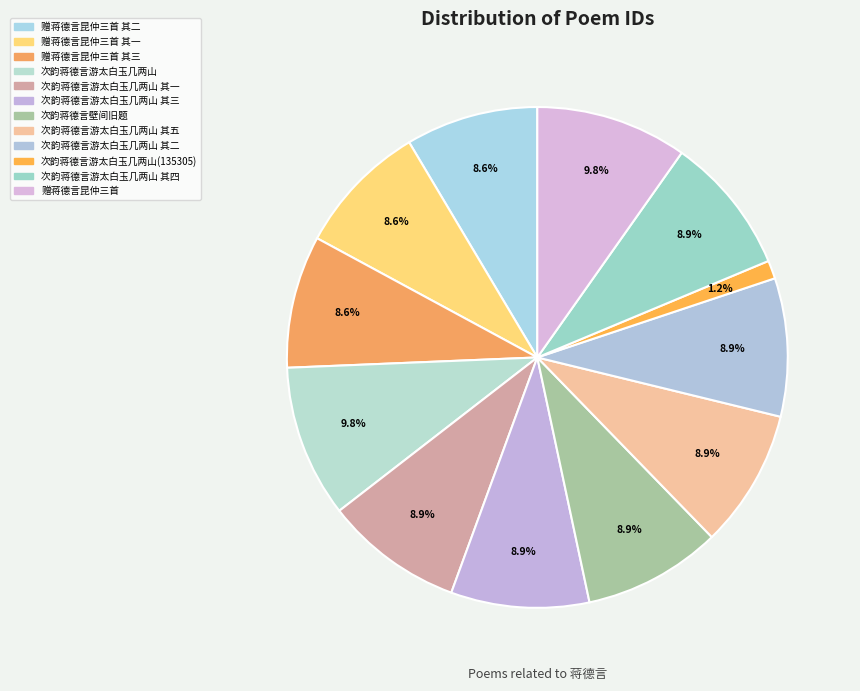

What portion of the pie excludes 次韵蒋德言壁间旧题?

91.1%